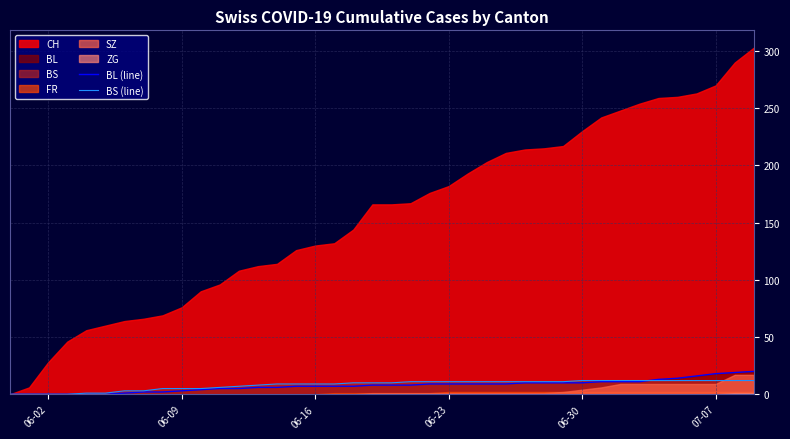

What is the value of the BL (line) point at the 15th from the left?

6